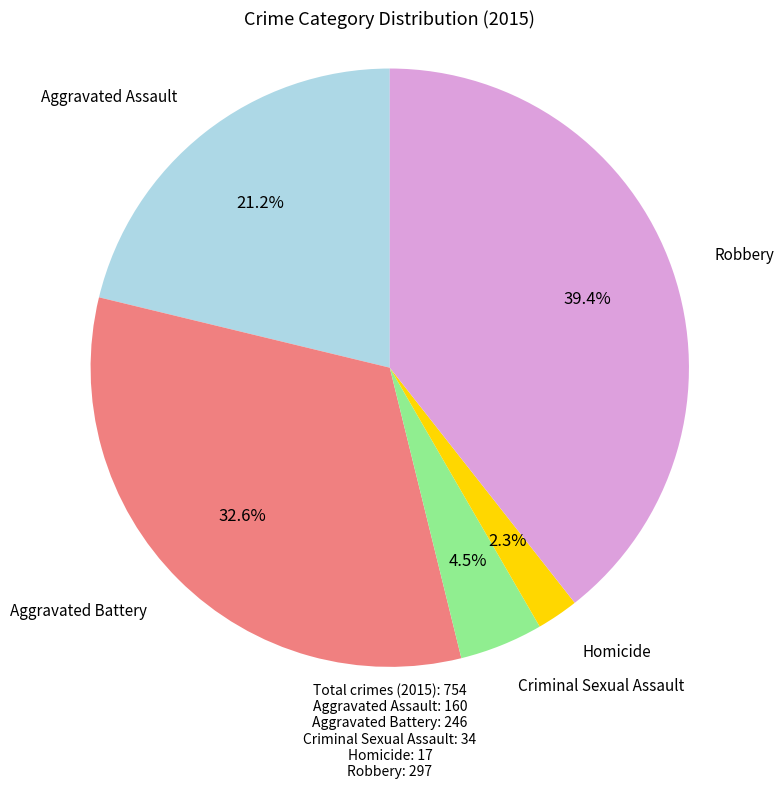

Does Criminal Sexual Assault account for over 50% of the chart?

No